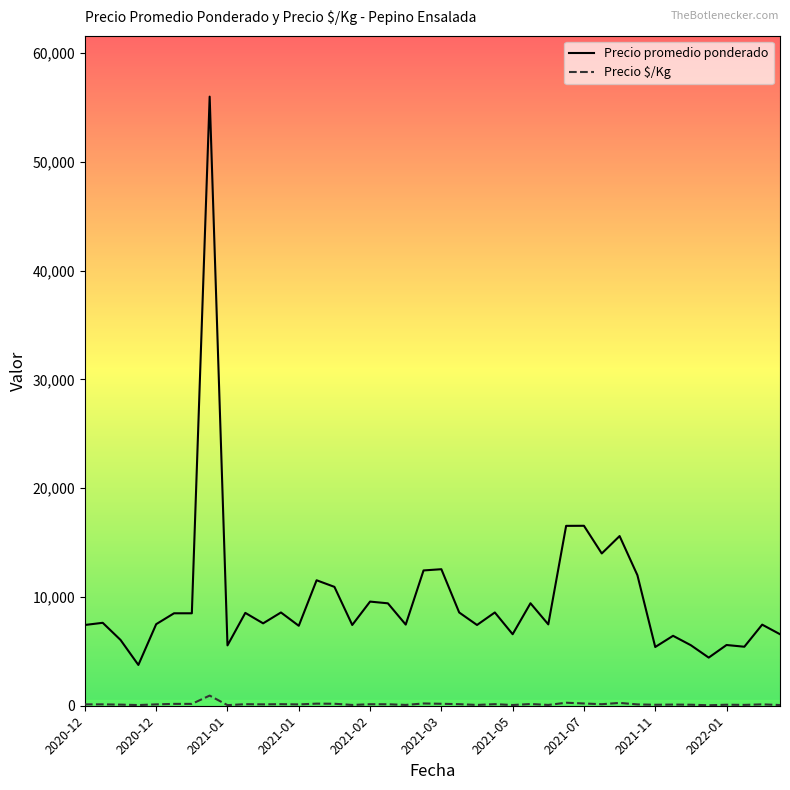

Which series has the largest range (max minus min)?

Precio promedio ponderado